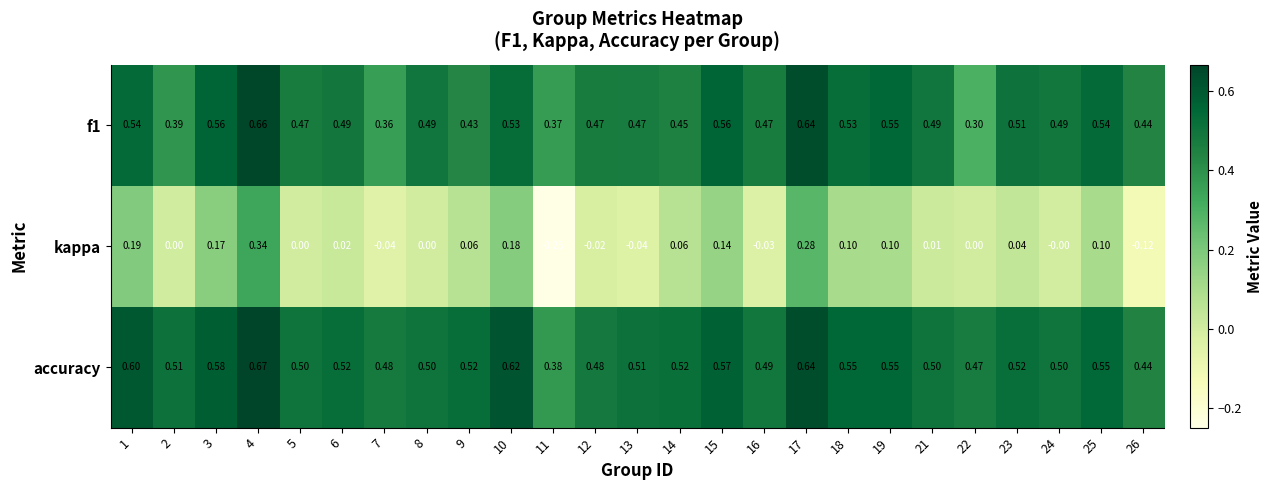

At 14, list the series in order from largest to smallest.

accuracy, f1, kappa